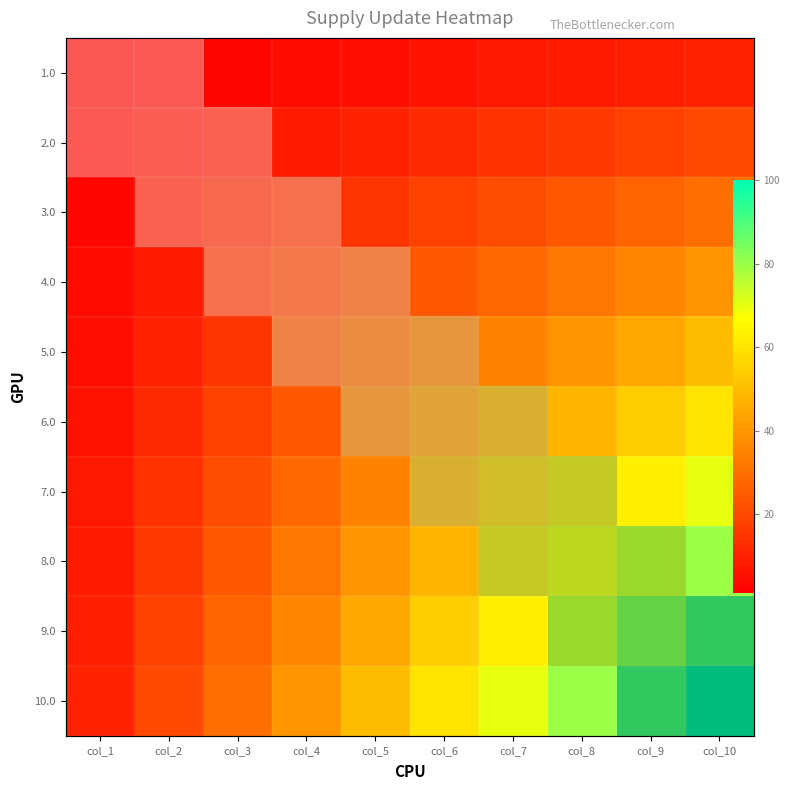

At how many categories does at least one series exceed 89?

2